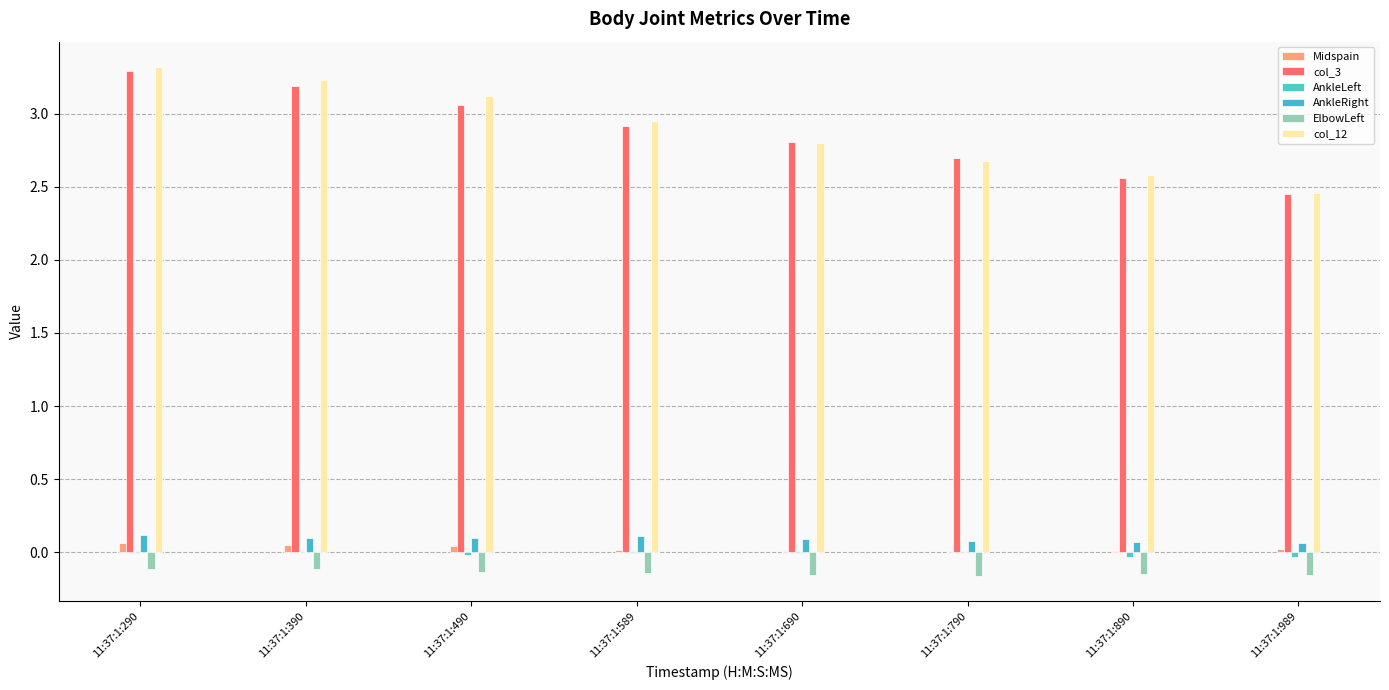

Between 11:37:1:390 and 11:37:1:589, which series saw the biggest shift?

col_12